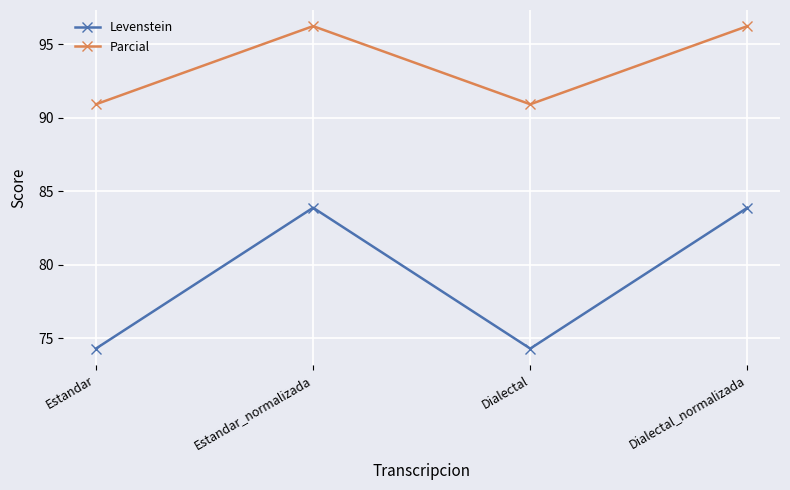

Rank the series at Estandar from highest to lowest value.

Parcial, Levenstein